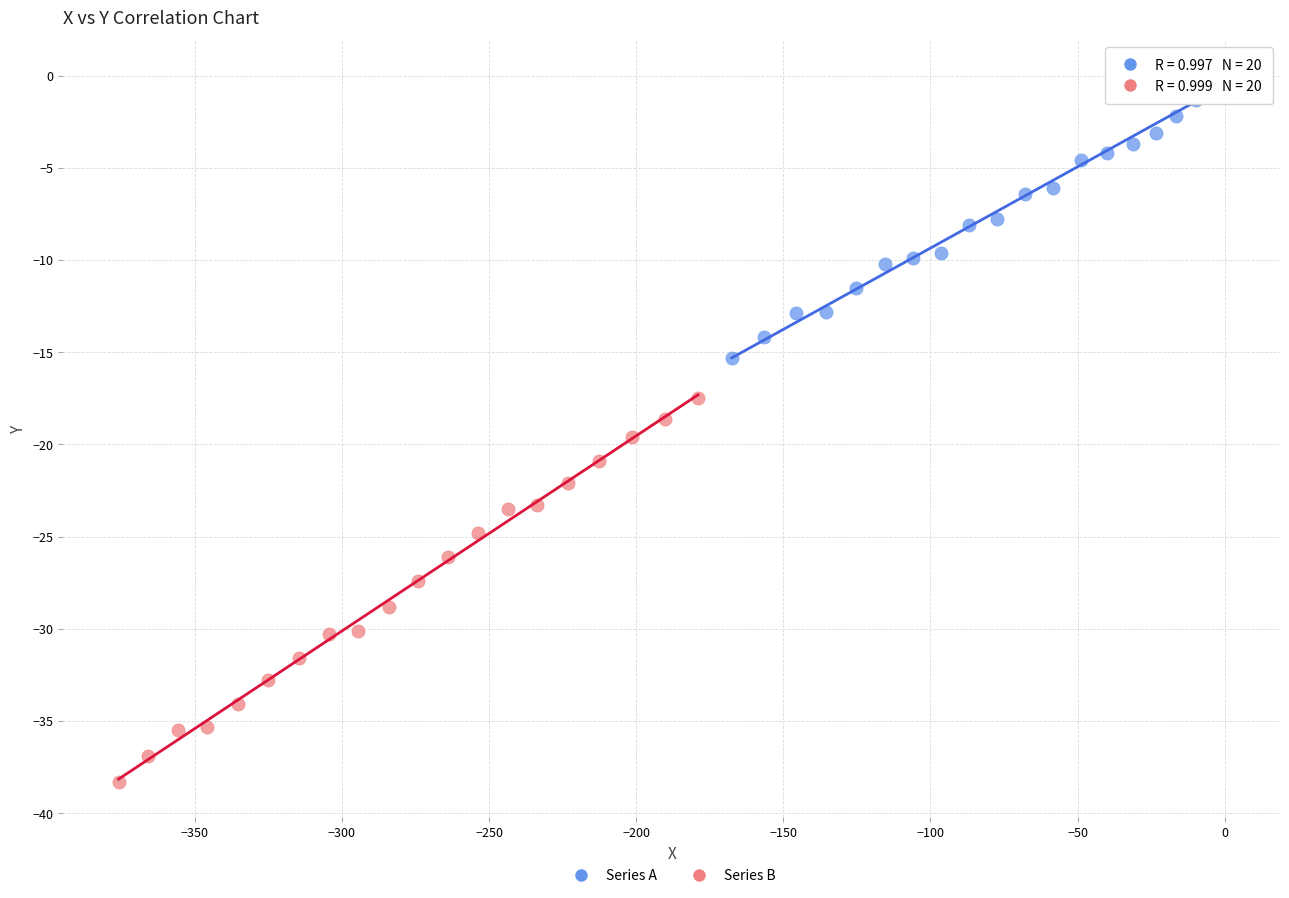

Which series reaches the minimum Y coordinate?

Series B